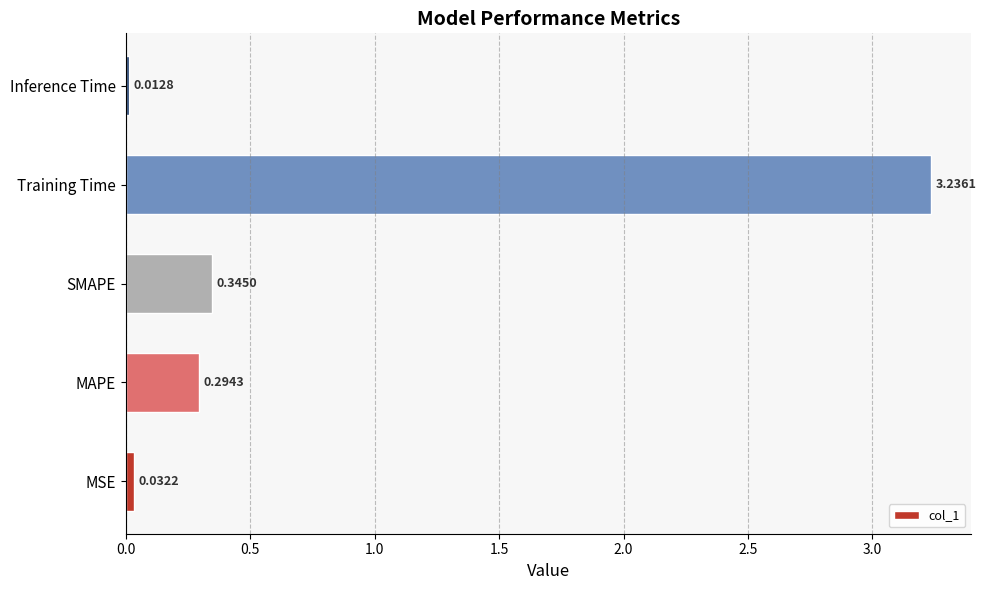

What is the sum of all values?

3.9